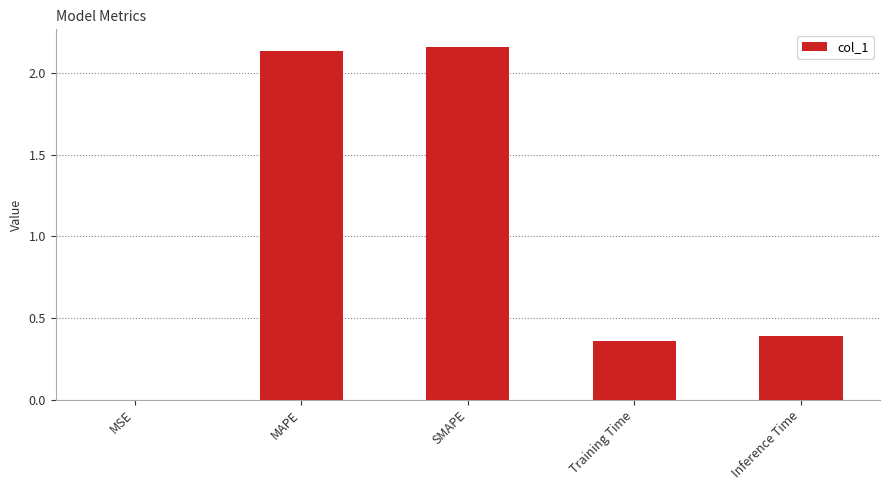

True or false: the data shows 3.6 at MAPE.

False